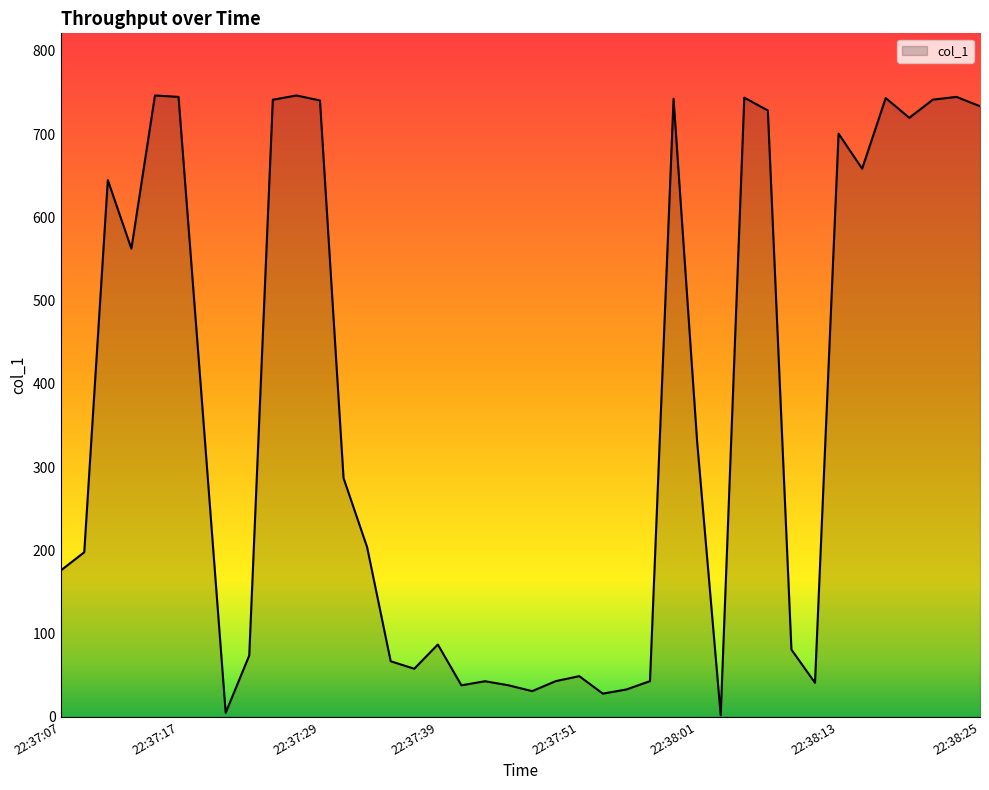

How many lines are shown in the chart?

1